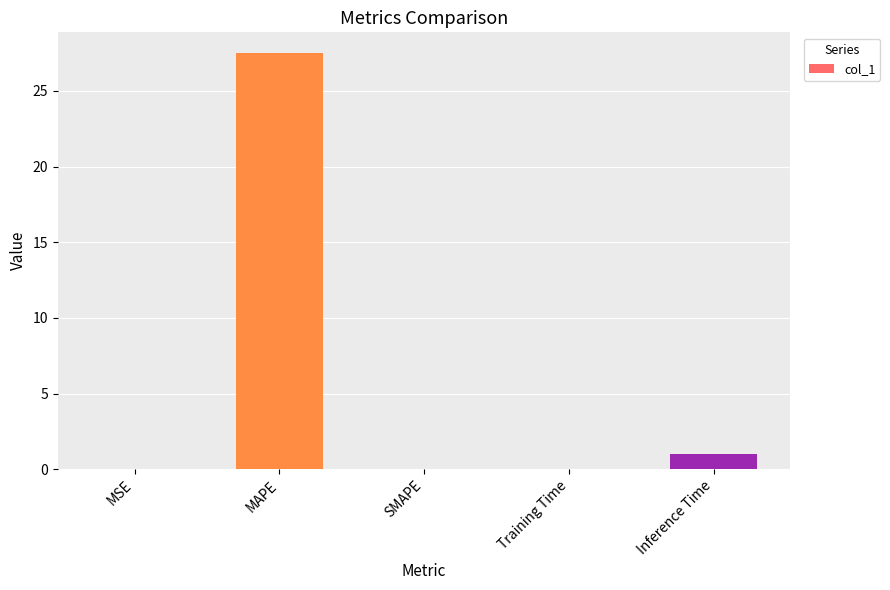

Which label corresponds to the largest value in the chart?

MAPE